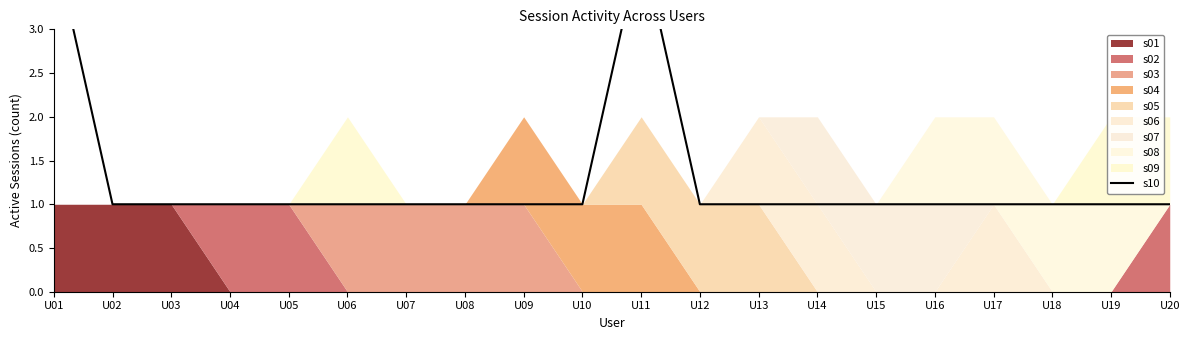

List the labels in order of value, smallest first.

U02, U03, U04, U05, U06, U07, U08, U09, U10, U12, U13, U14, U15, U16, U17, U18, U19, U20, U01, U11